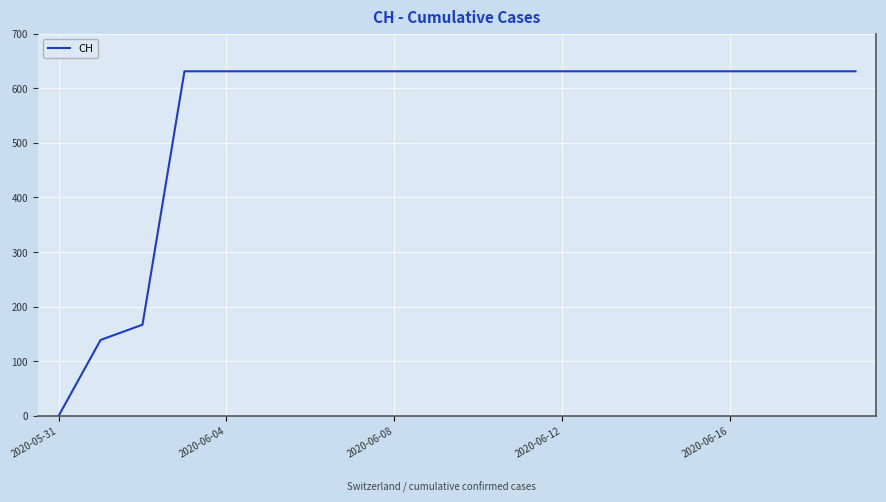

What is the difference between the maximum and minimum values?

631